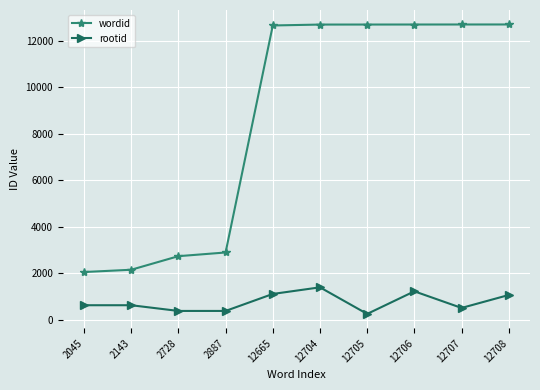

Which series has the largest total across all categories?

wordid